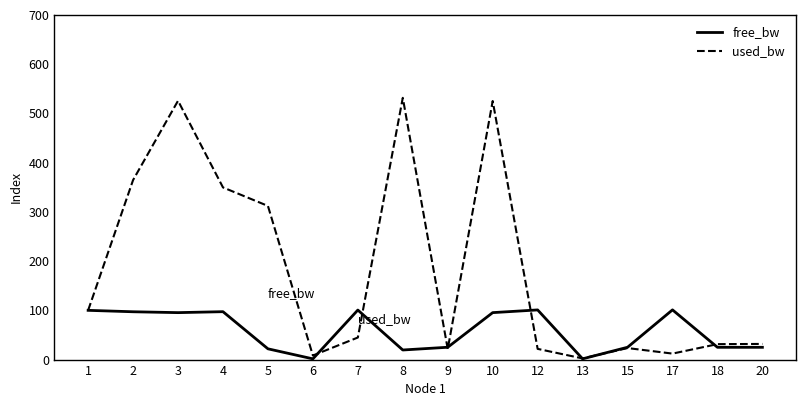

What is the total value across all series at 18?

56.3